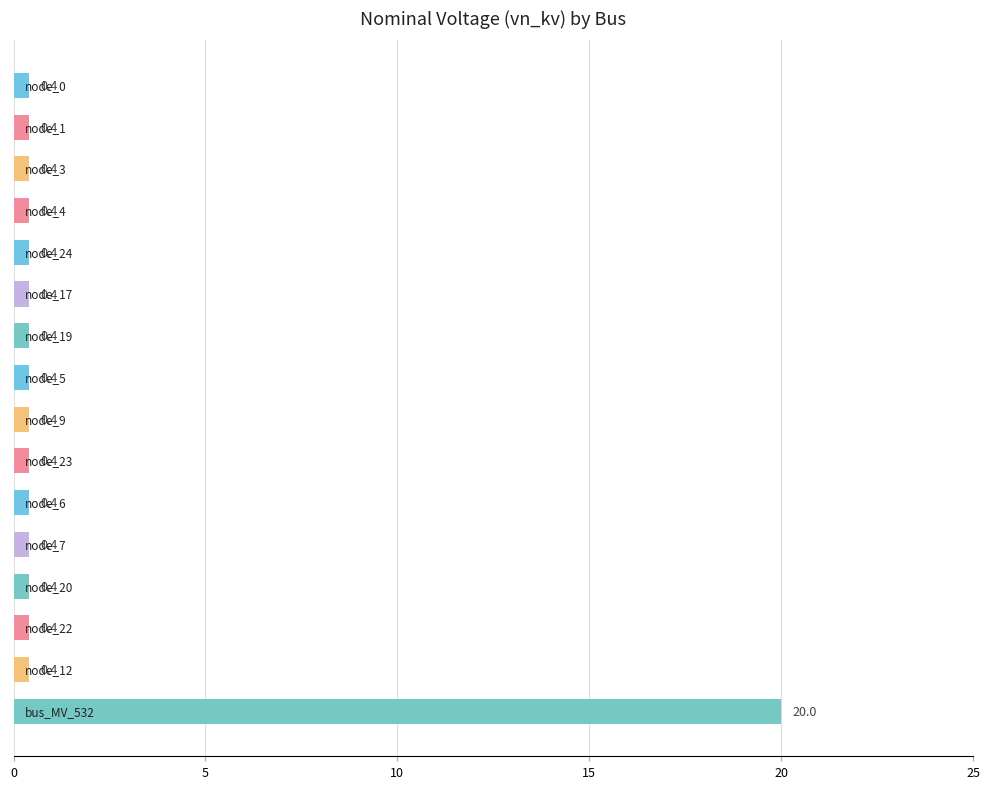

What is the value of the 14th bar from the top?

0.4